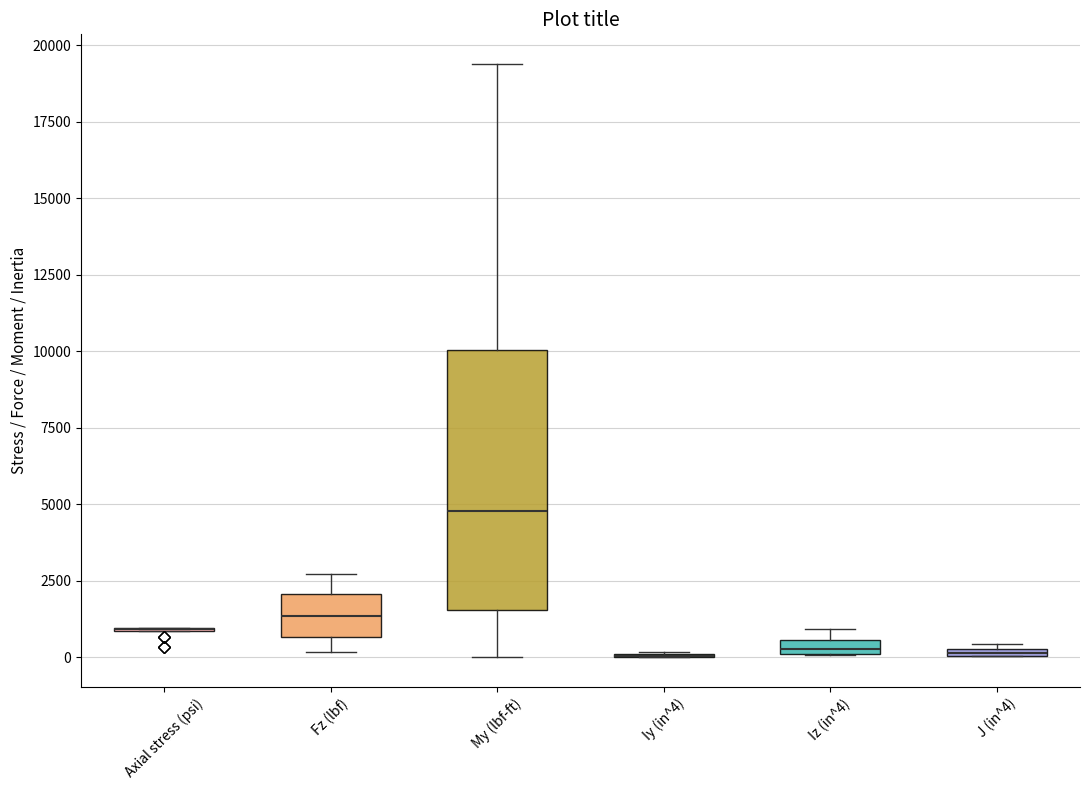

Where is the upper edge of the box for J (in^4) on the y-axis? The values are not printed on the chart, so give them approximately, as read against the axis.

500